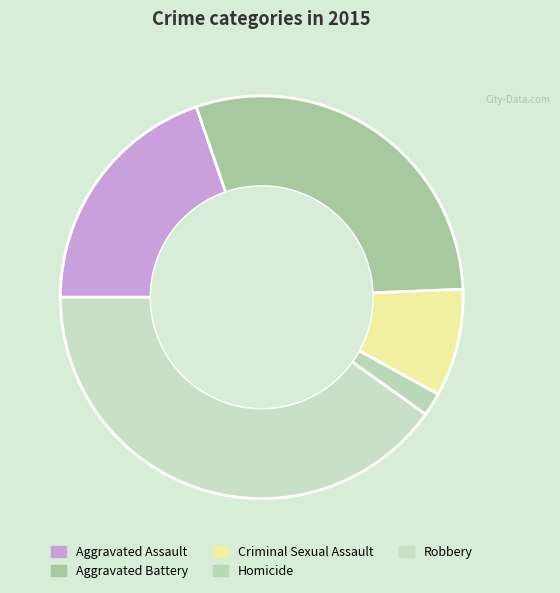

How many segments does this pie chart have?

5